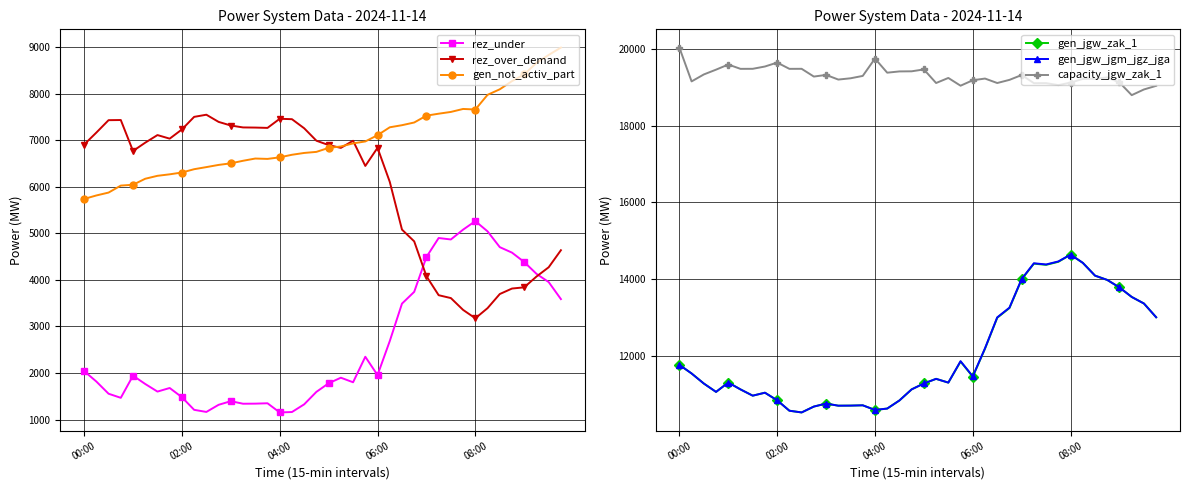

True or false: gen_jgw_zak_1 has a value of 13980 at 35.

True